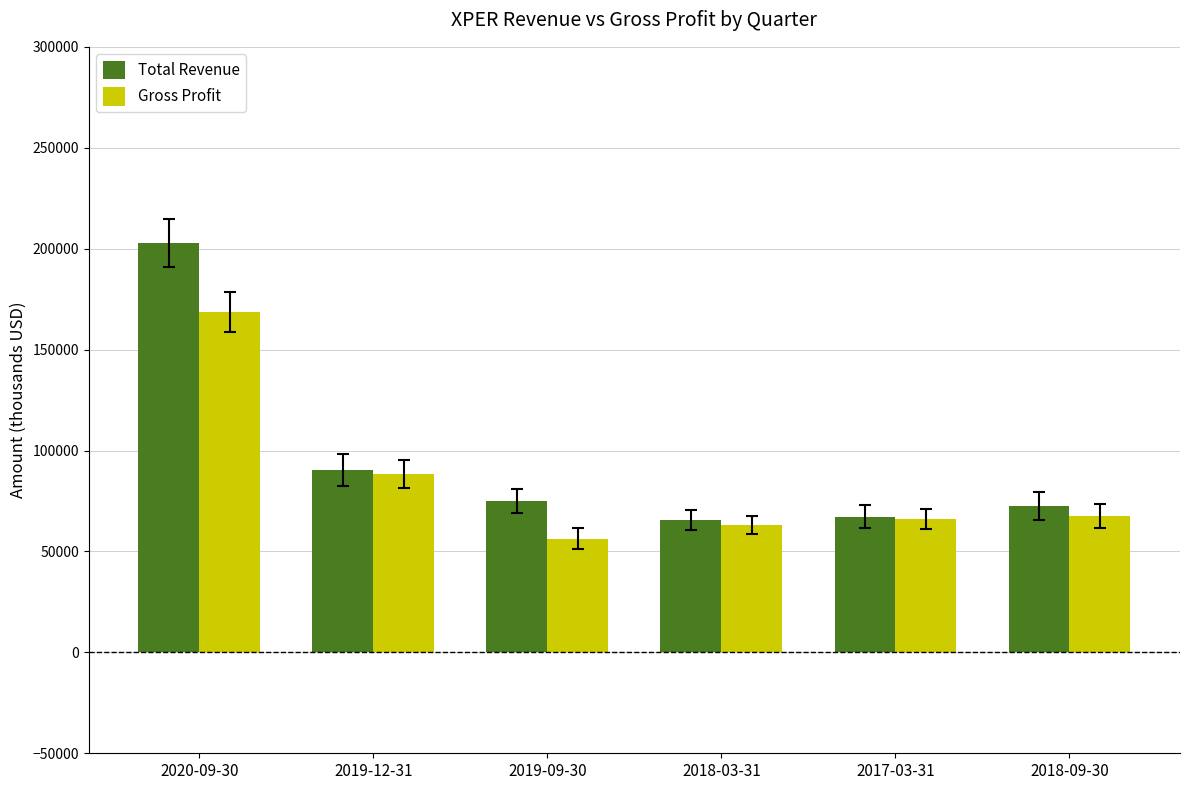

How many bars are there in each group?

2